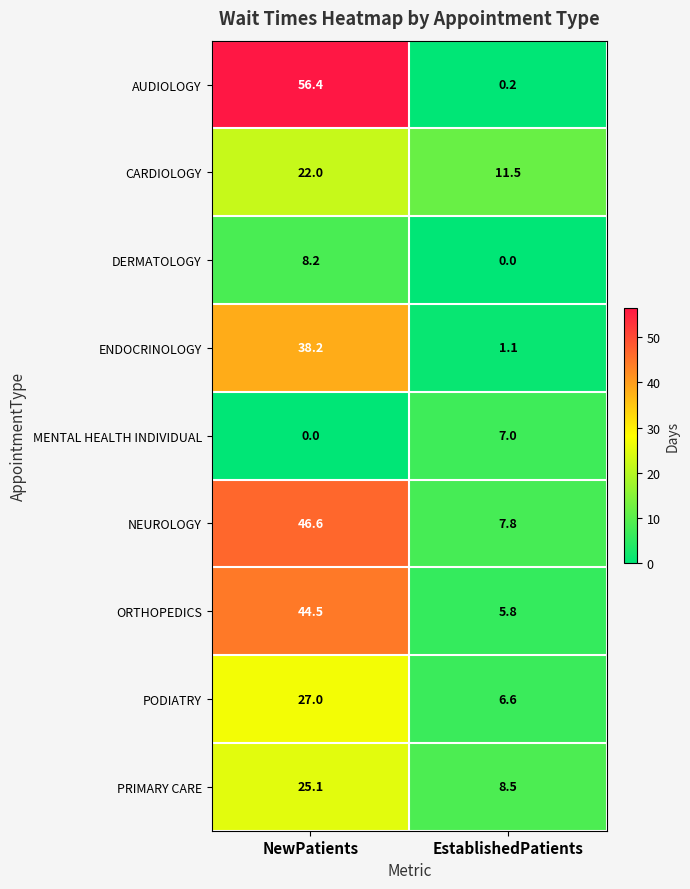

Reading right to left, what are all the values shown in this chart?

AUDIOLOGY: 0.2	56.4
CARDIOLOGY: 11.5	22.0
DERMATOLOGY: 0.0	8.2
ENDOCRINOLOGY: 1.1	38.2
MENTAL HEALTH INDIVIDUAL: 7.0	0.0
NEUROLOGY: 7.8	46.6
ORTHOPEDICS: 5.8	44.5
PODIATRY: 6.6	27.0
PRIMARY CARE: 8.5	25.1